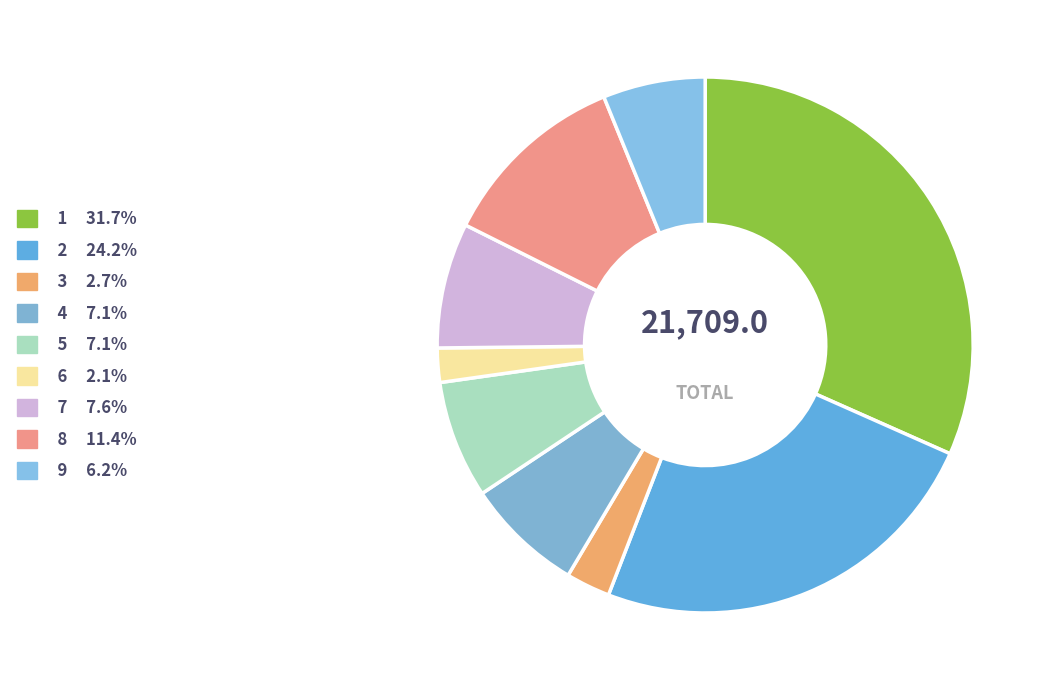

The 6 slice represents 14% of the pie. True or false?

False